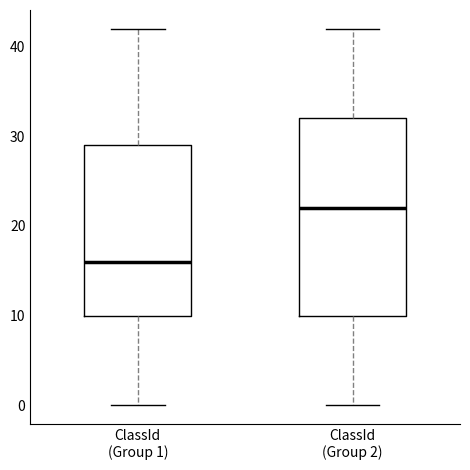

Comparing the boxes themselves (not the whiskers), which one is the tallest?

ClassId (Group 2)